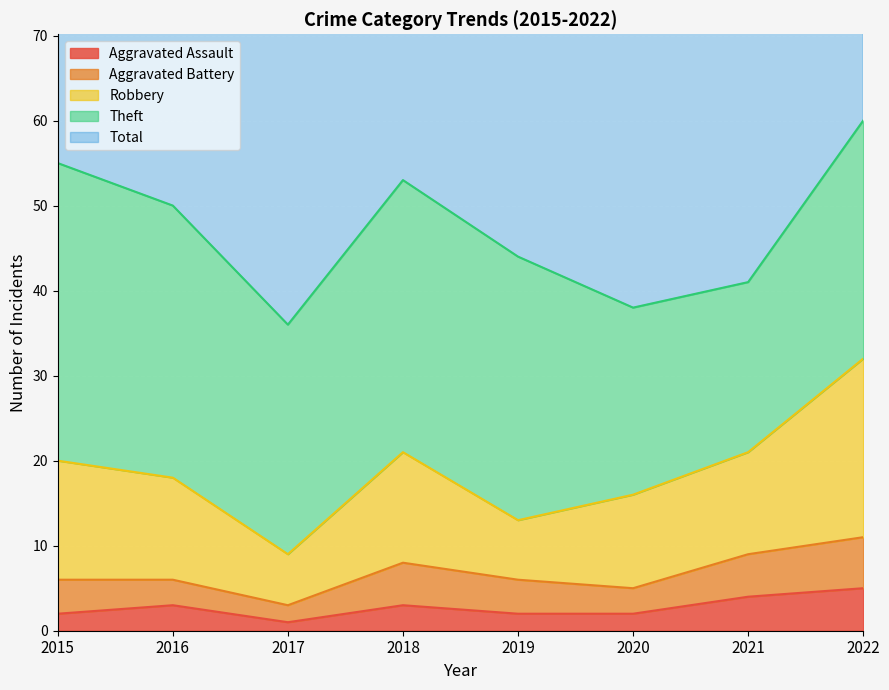

How many data points in Theft are less than 31?

4